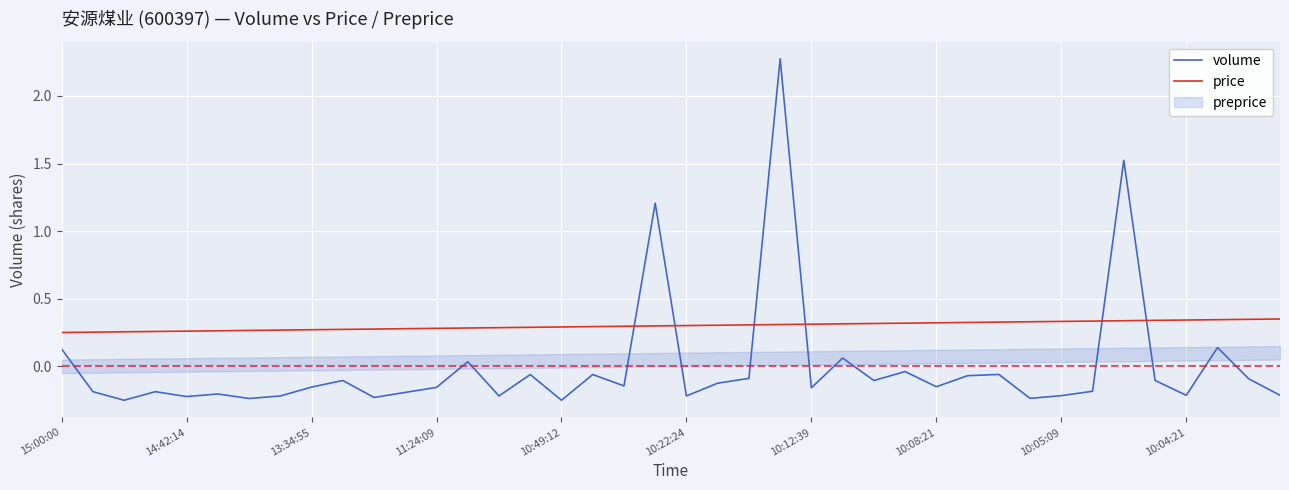

Which series ends up on top after the final intersection of volume and price?

price